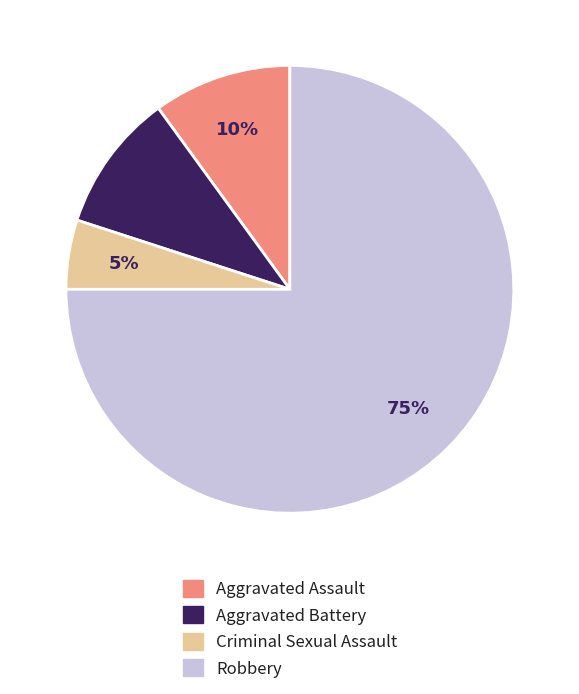

Which slice is the largest?

Robbery